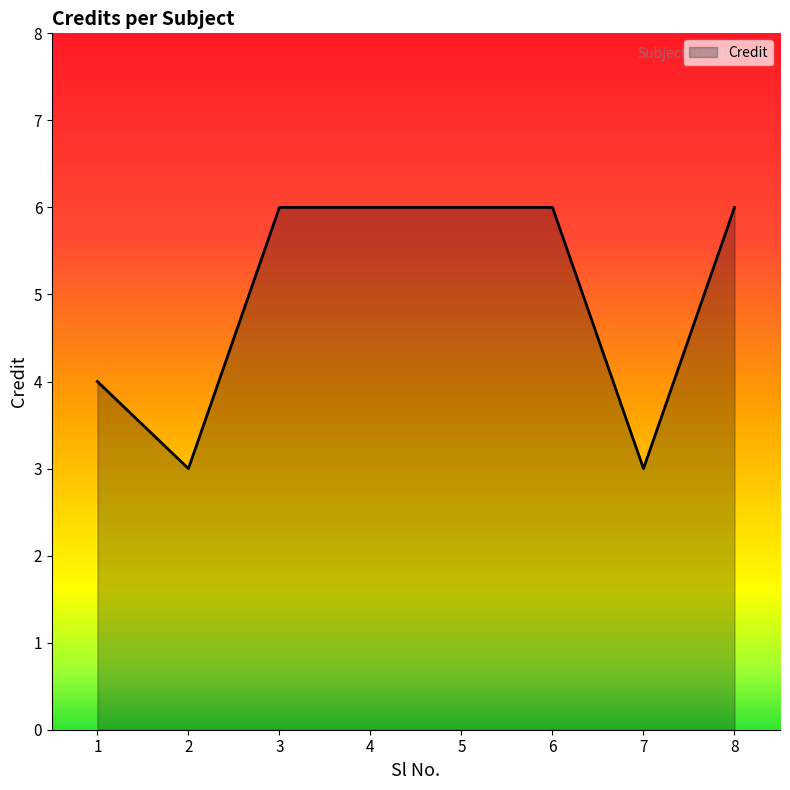

At which label is the value closest to 4?

1